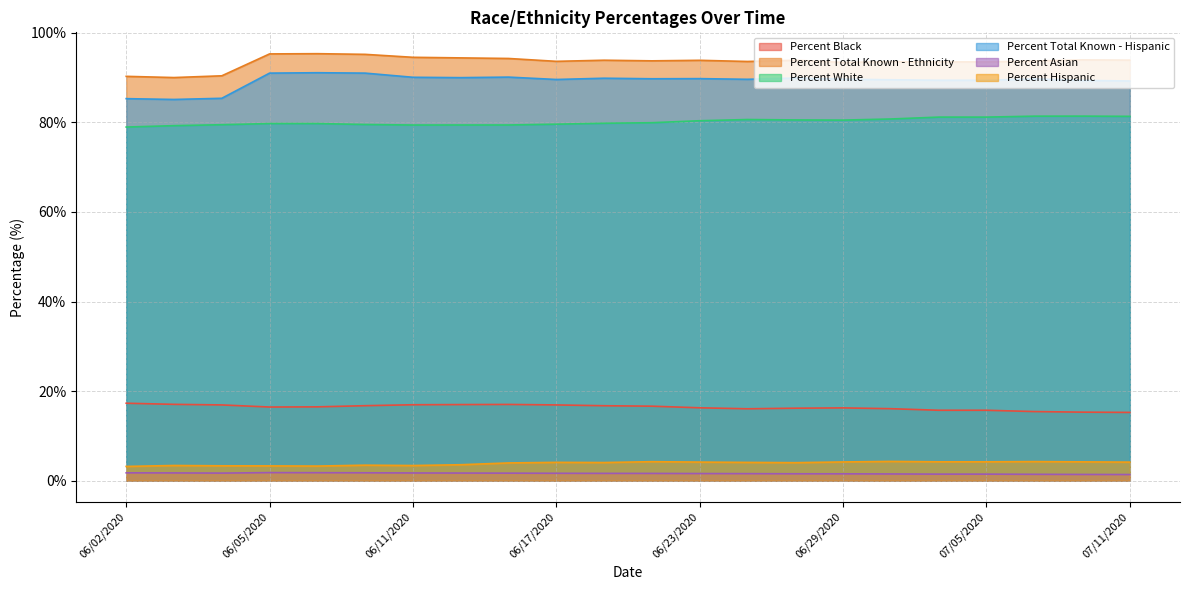

What is the smallest value displayed?

1.4